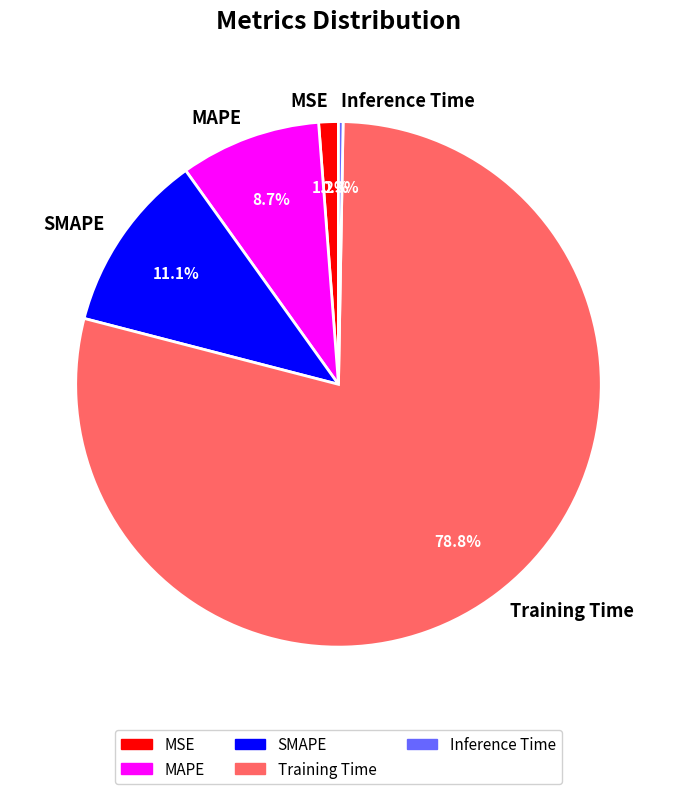

To the nearest percent, what is the average slice percentage?

20%